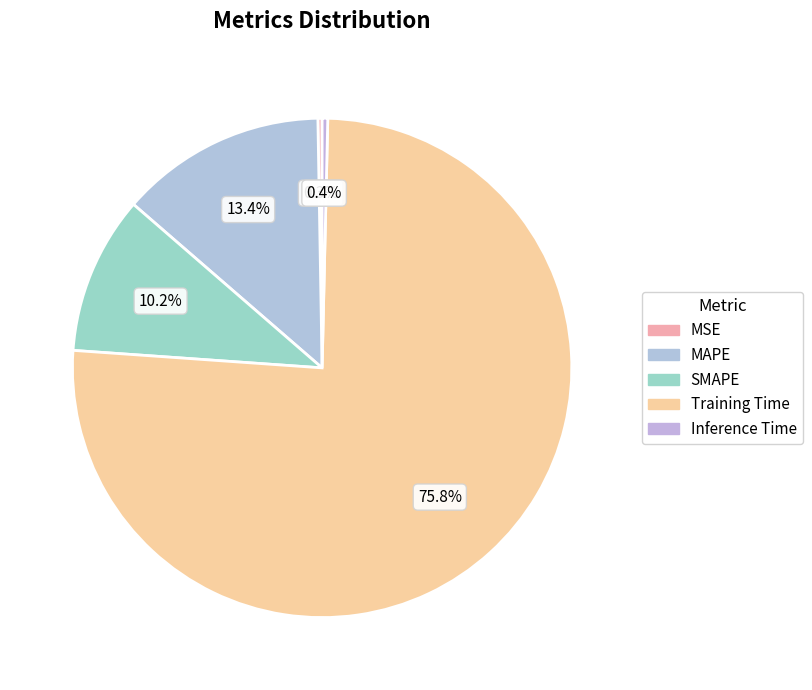

How many segments does this pie chart have?

5